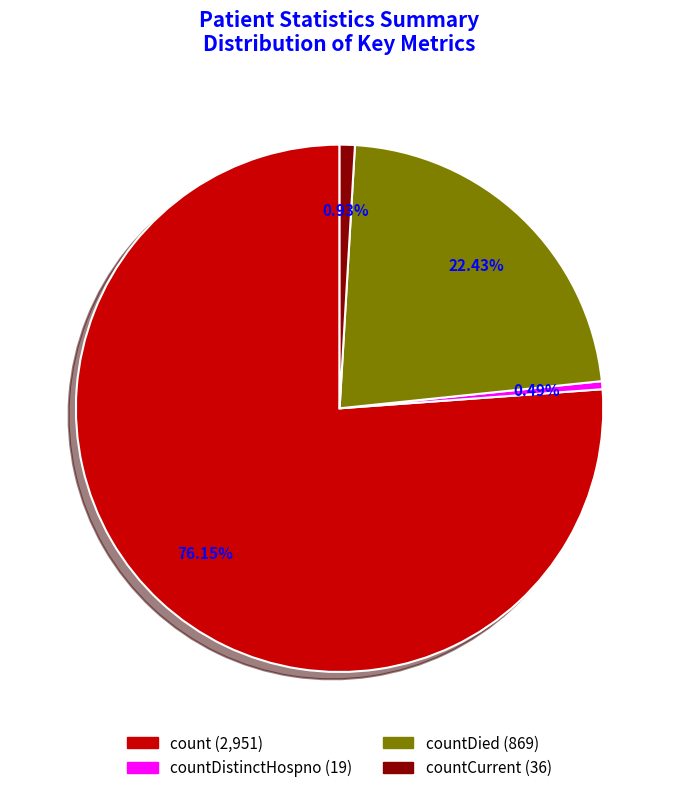

Does any single category account for the majority?

Yes